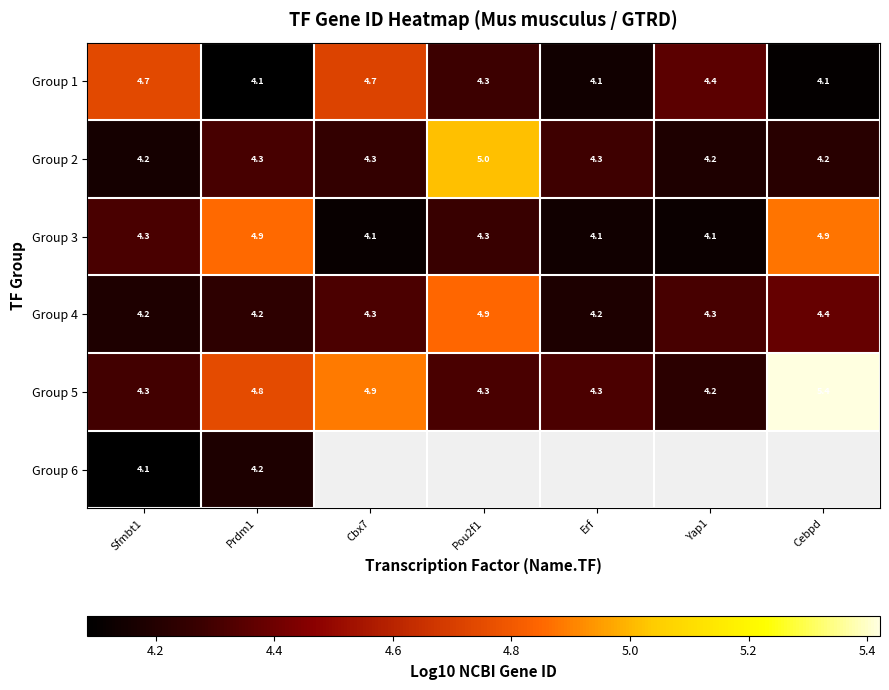

Count the number of categories in the chart.

7